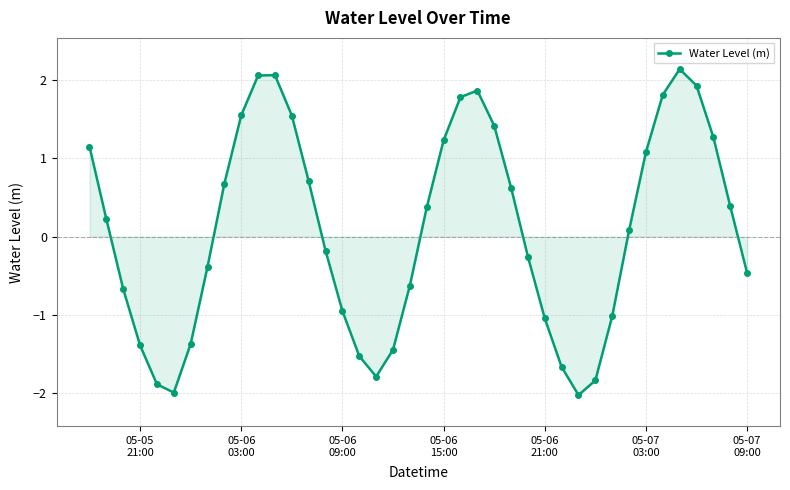

What is the greatest value displayed?

2.1